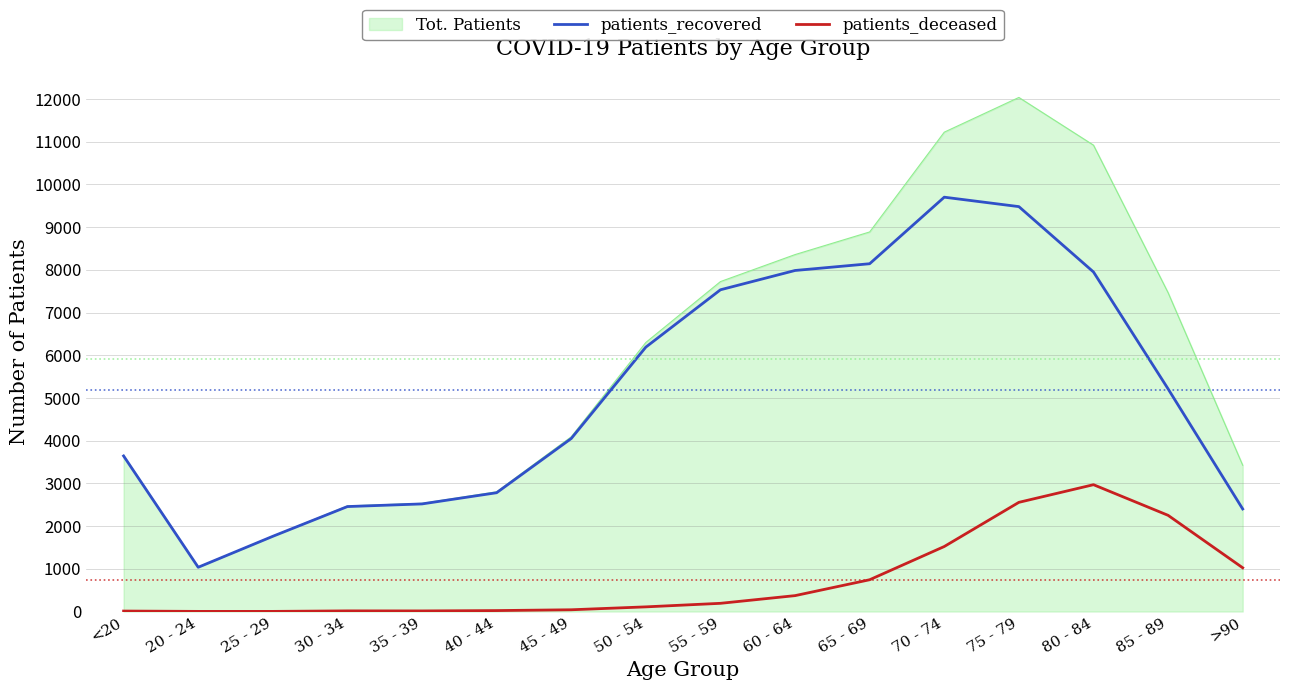

Which series has the largest total across all categories?

Tot. Patients